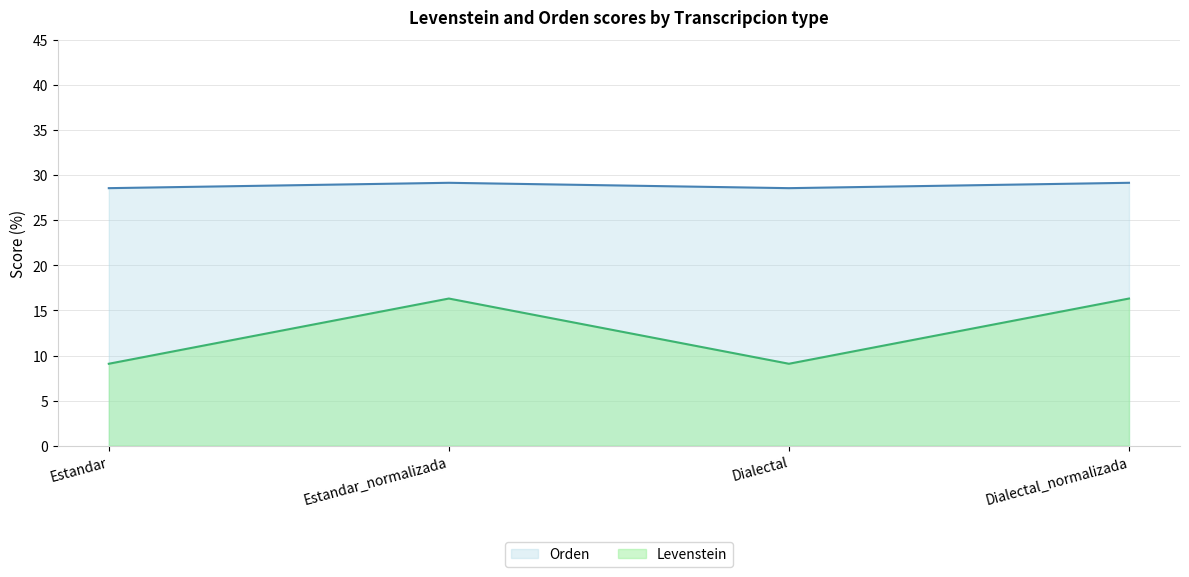

Reading right to left, list all the values displayed in this chart.

Levenstein: Dialectal_normalizada=16.3	Dialectal=9.1	Estandar_normalizada=16.3	Estandar=9.1
Orden: Dialectal_normalizada=29.2	Dialectal=28.6	Estandar_normalizada=29.2	Estandar=28.6